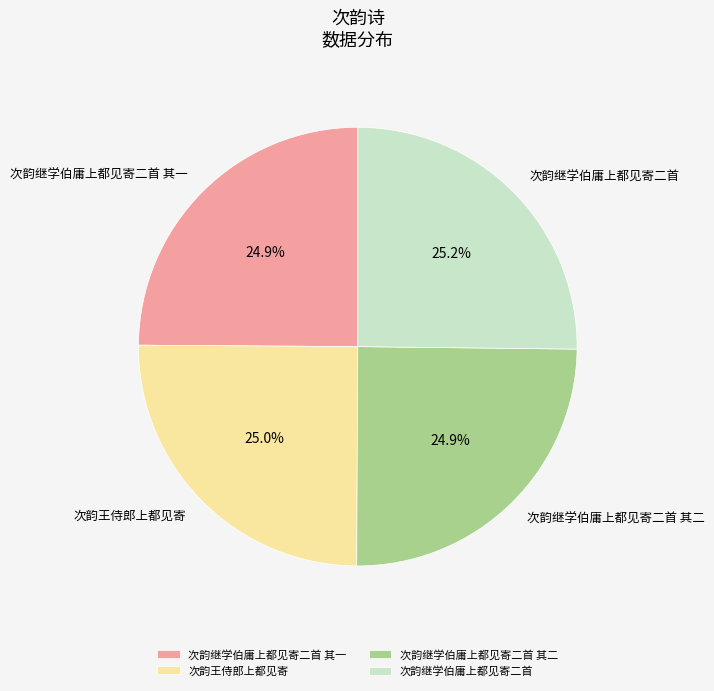

What is the ratio of the value at 次韵继学伯庸上都见寄二首 to the value at 次韵王侍郎上都见寄?

1.0